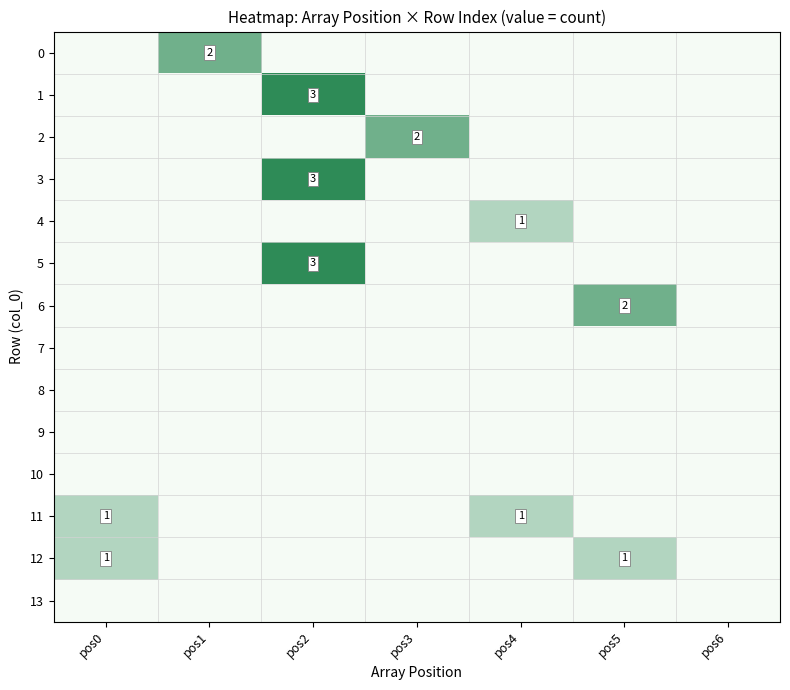

True or false: 2 has a value of 0 at pos3.

False